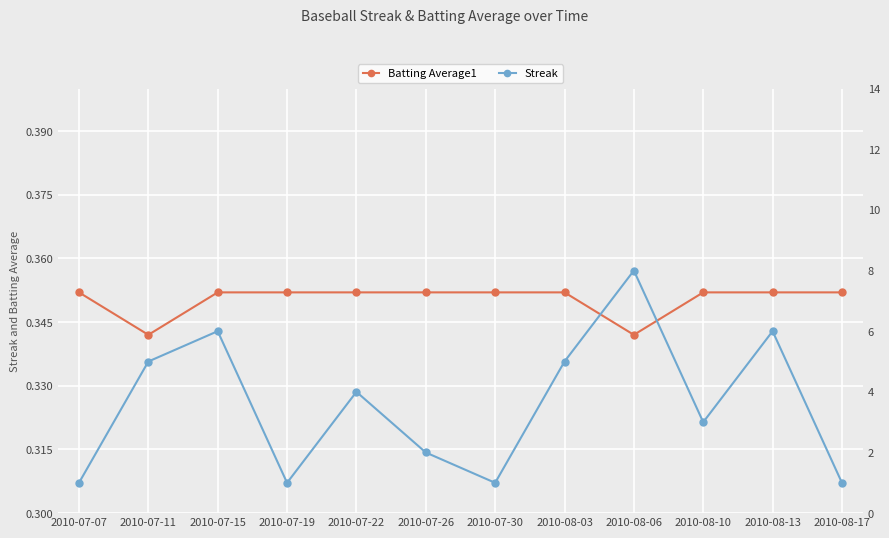

At how many categories does at least one series exceed 4?

5